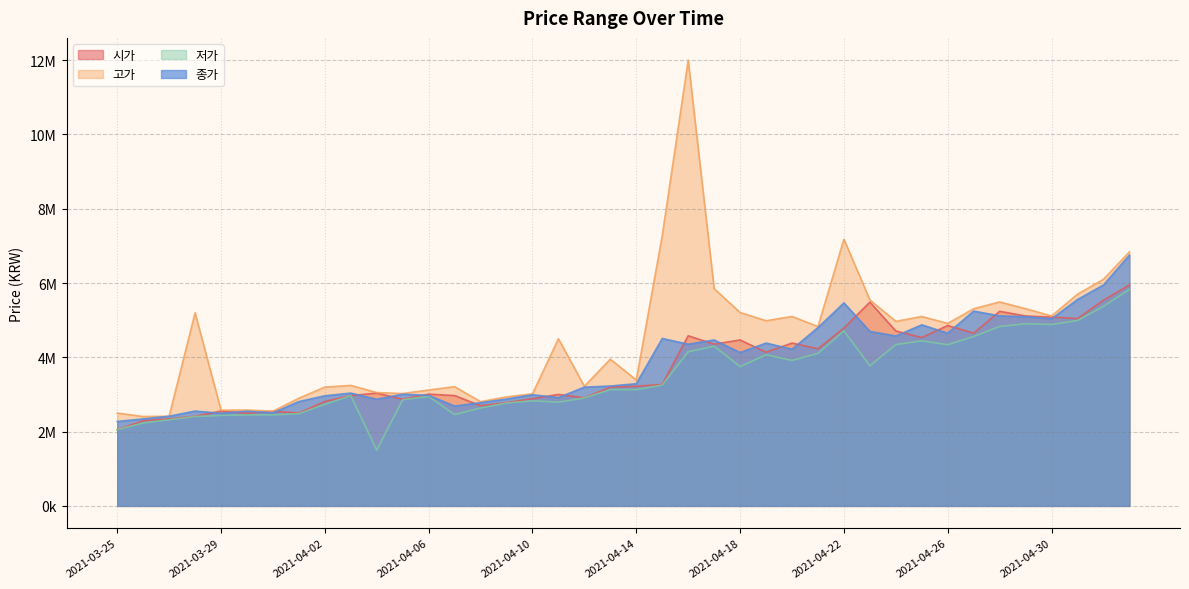

True or false: 고가 and 시가 cross at least once.

False